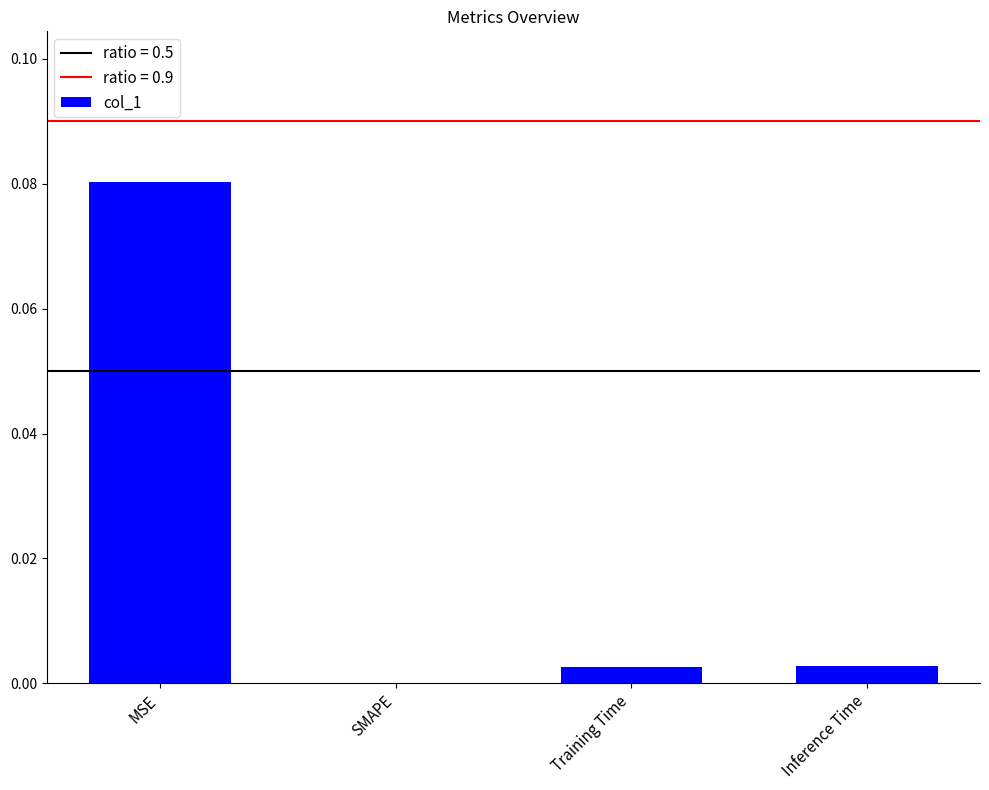

Which has a higher value, MSE or SMAPE?

MSE